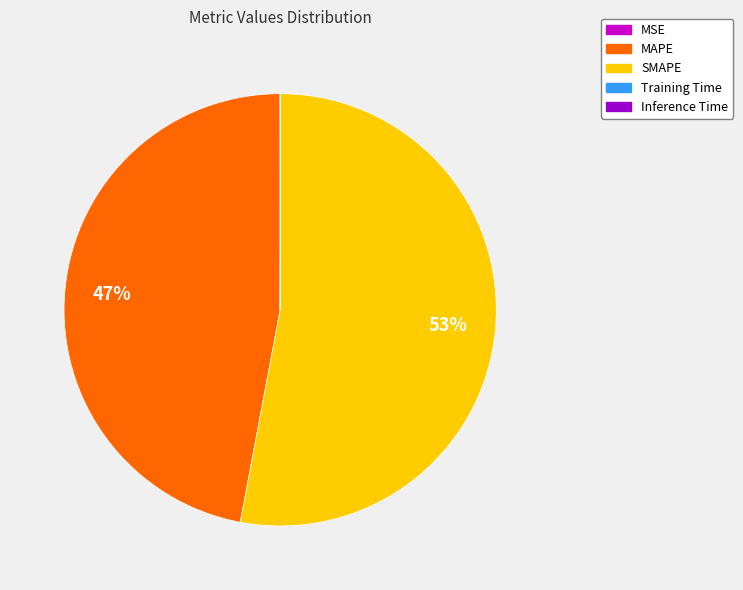

Is it true that SMAPE is 53% of the pie?

True